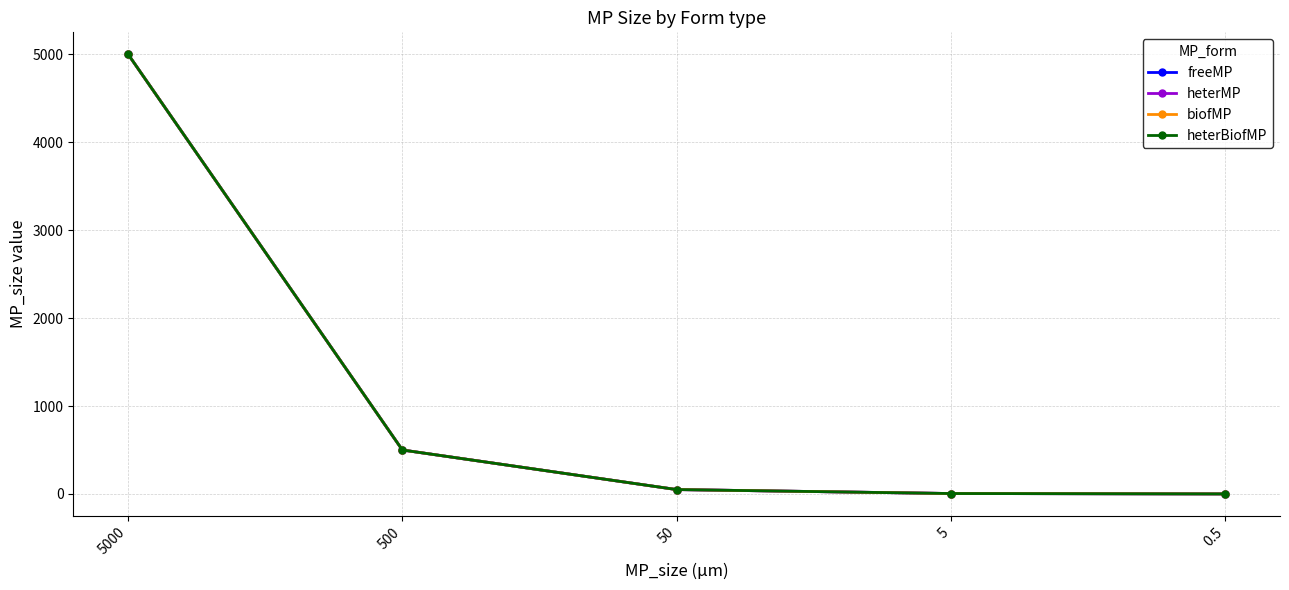

What is the lowest value of the heterMP series?

0.5